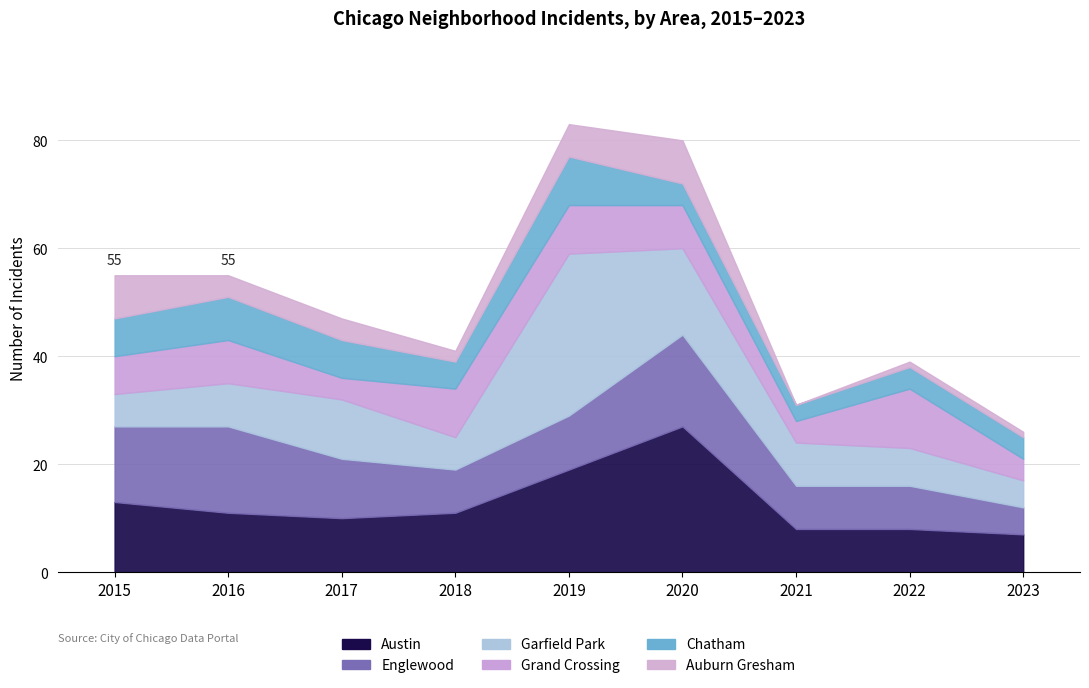

What is the difference between the maximum and minimum values in the Garfield Park series?

25